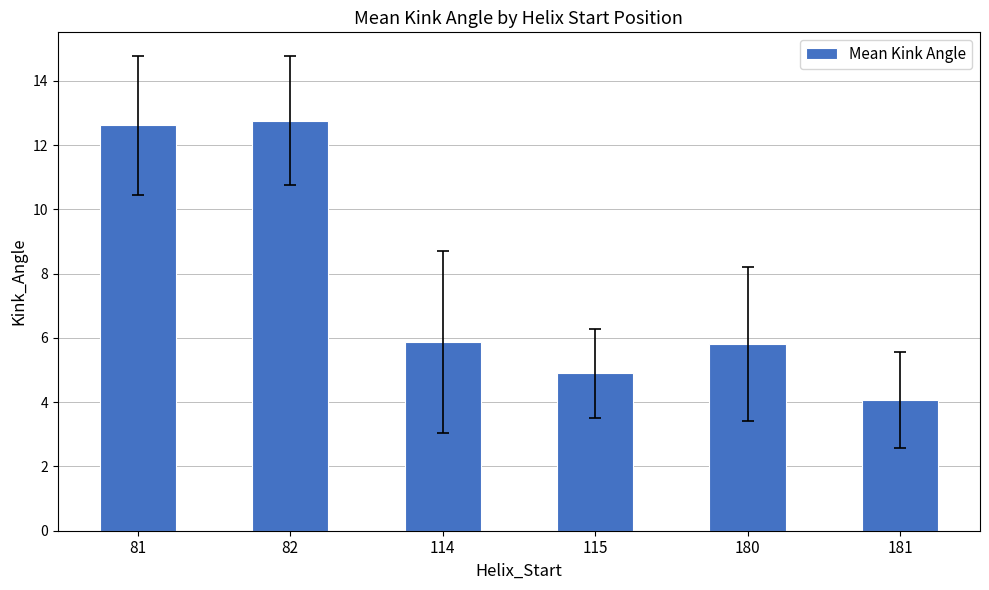

How many data points does each series have?

6